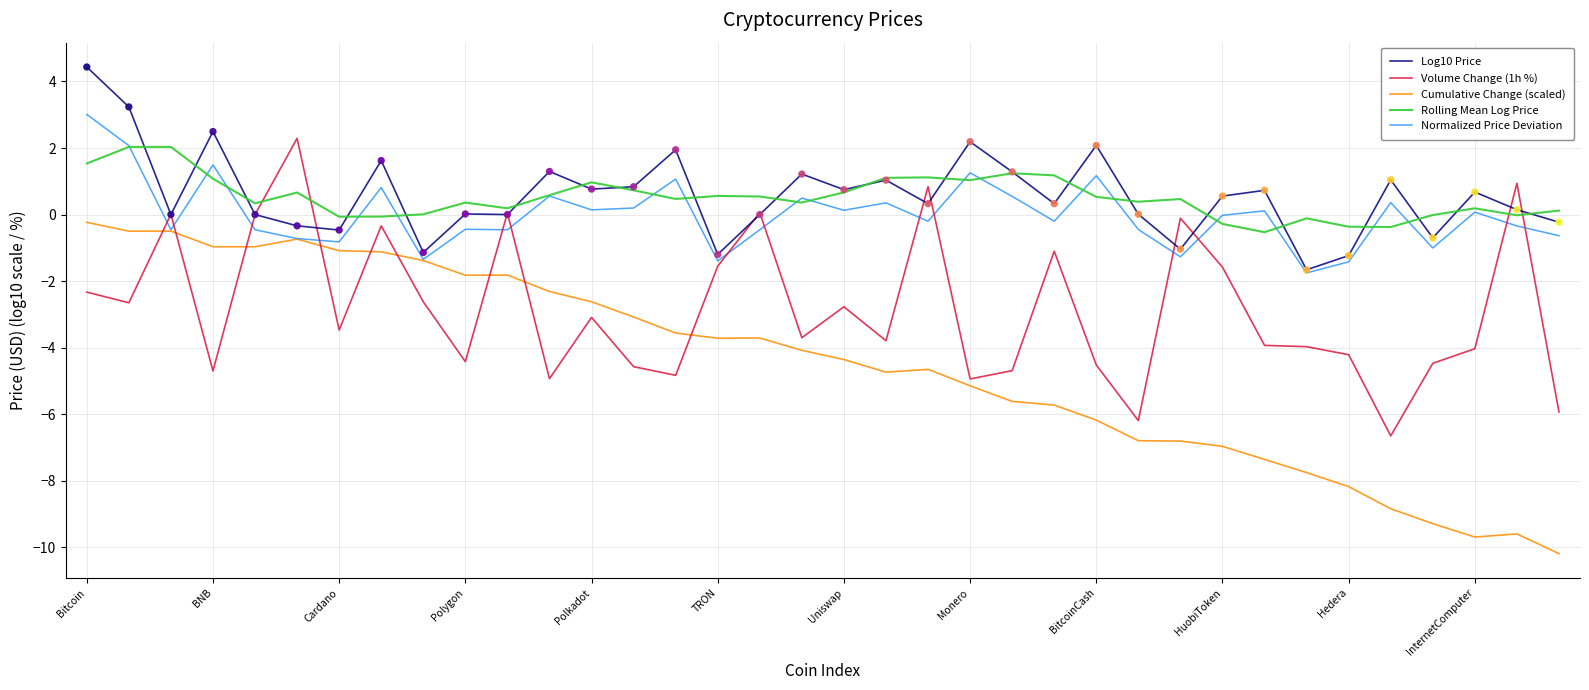

Which series has the largest range (max minus min)?

Cumulative Change (scaled)